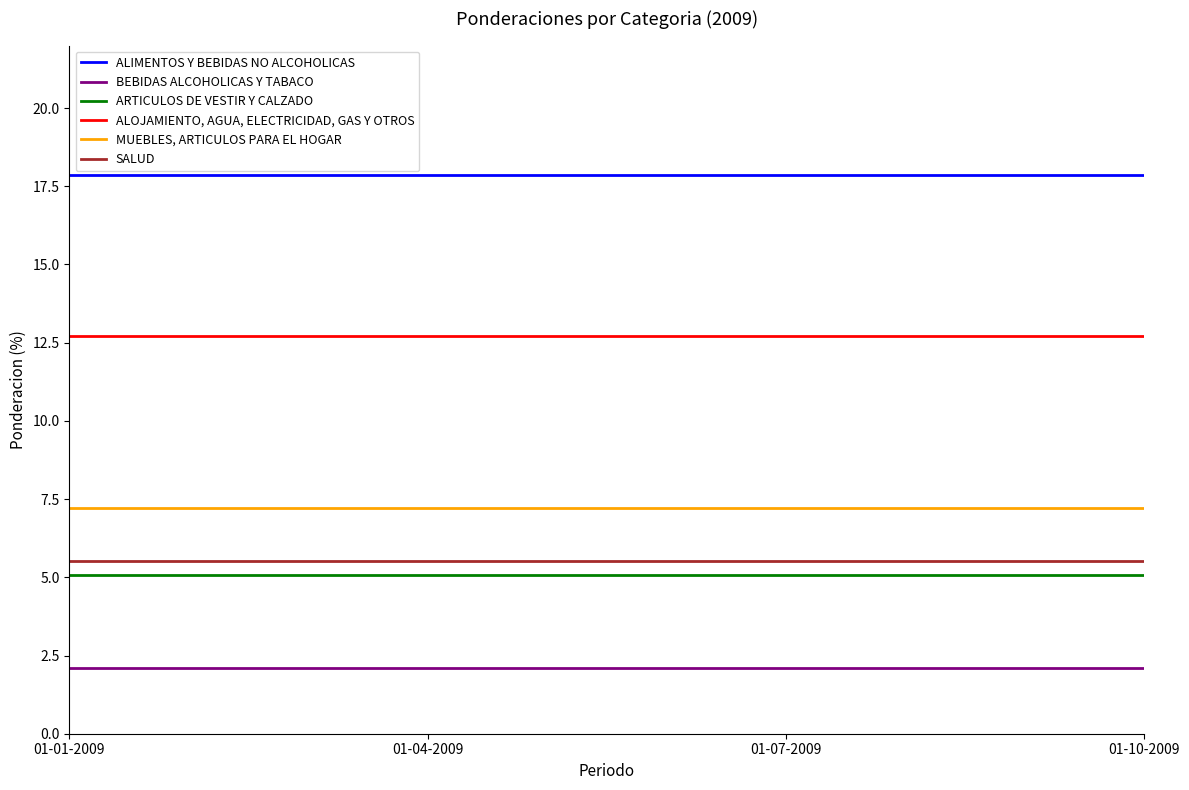

What position from the right is 01-01-2009?

4